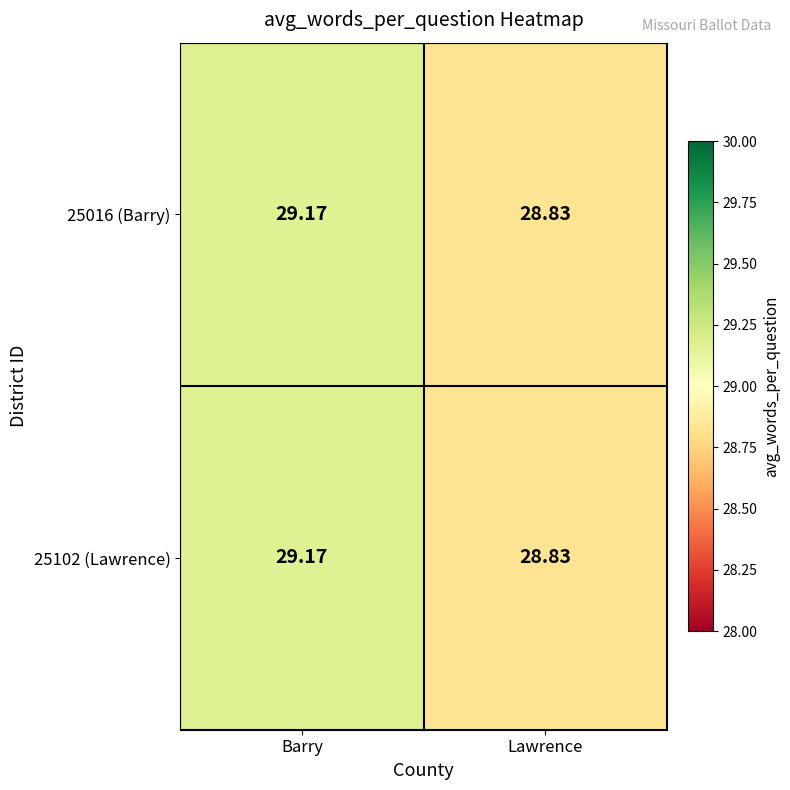

Count the number of data series in this chart.

2